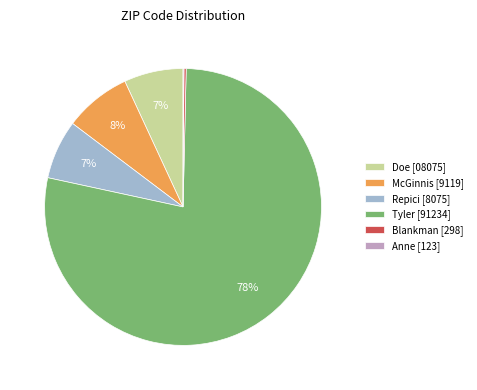

Is there any slice that represents more than half of the pie?

Yes